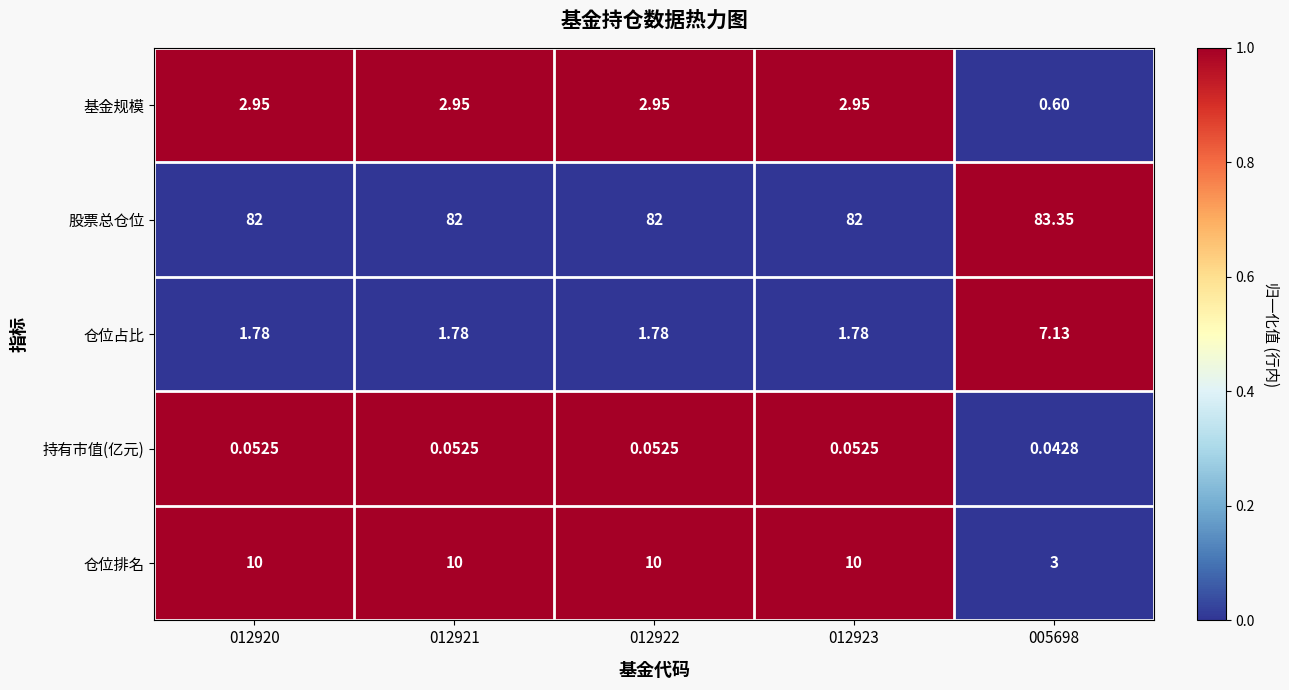

Rank the series by their maximum value, from lowest to highest.

持有市值(亿元), 基金规模, 仓位占比, 仓位排名, 股票总仓位